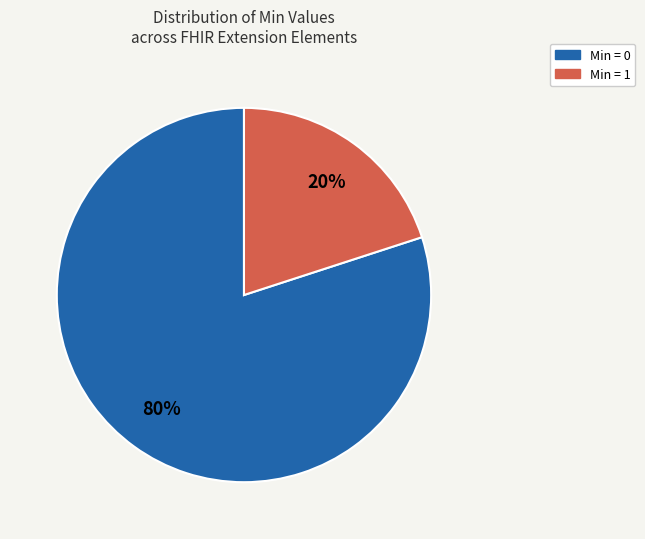

To the nearest percent, what is the average slice percentage?

50%